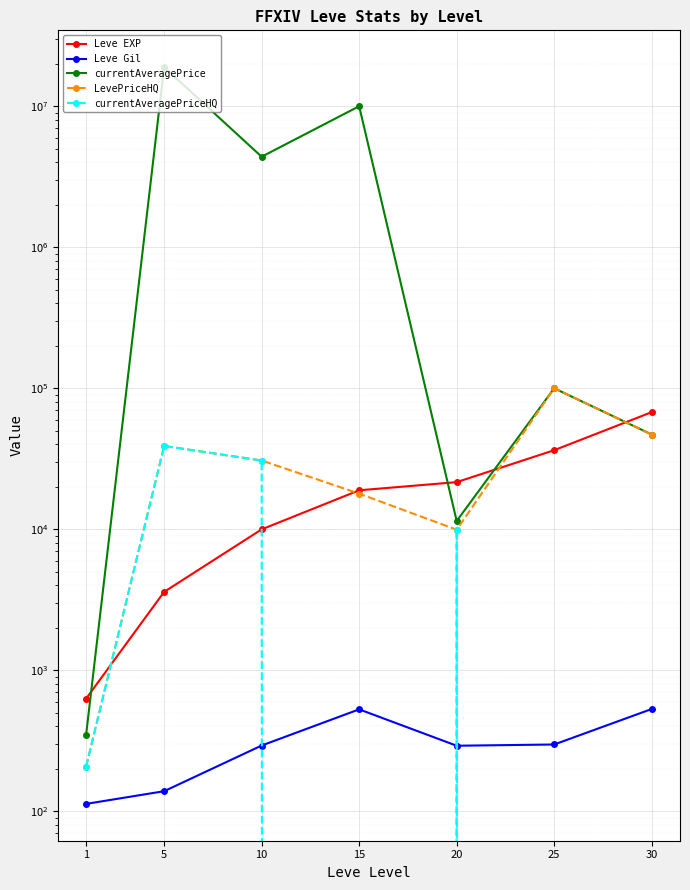

The currentAveragePriceHQ series shows 207.8 at 1. True or false?

True